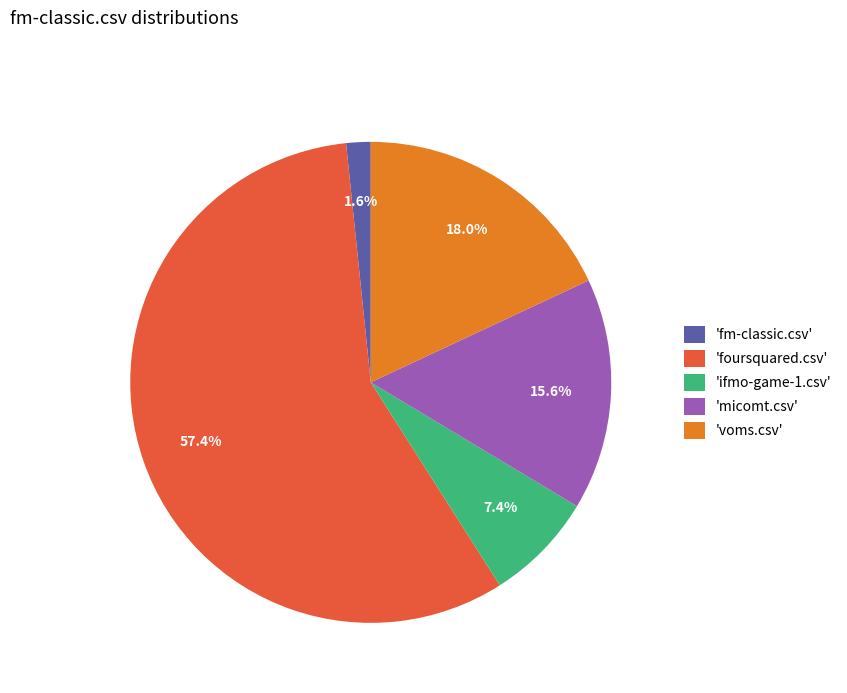

Is there a majority slice in this chart?

Yes